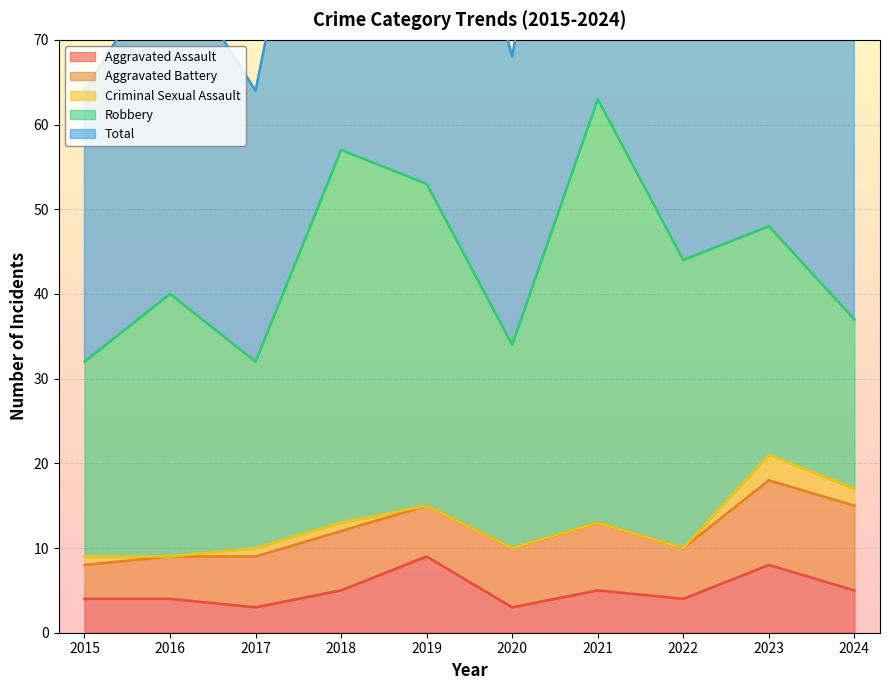

The Aggravated Assault series shows 13 at 2023. True or false?

False